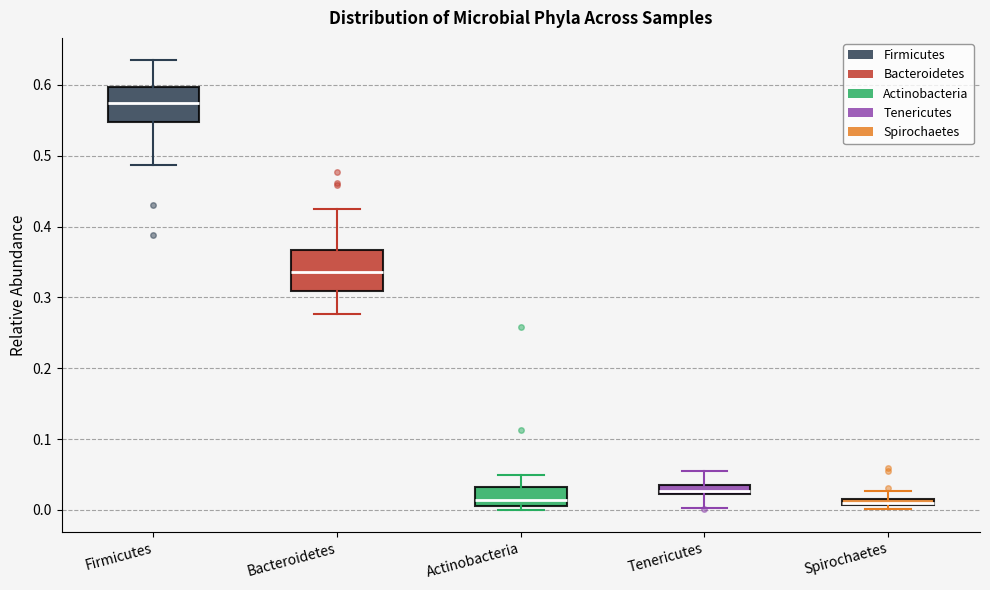

Where is the upper edge of the box for Bacteroidetes on the y-axis? The values are not printed on the chart, so give them approximately, as read against the axis.

0.37